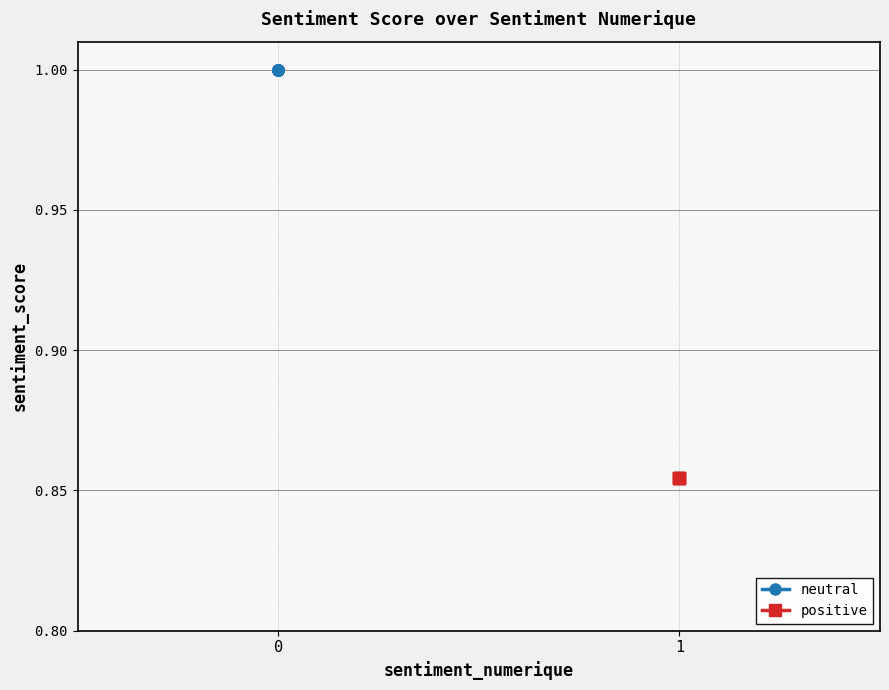

What is the difference between the maximum and minimum values?

0.1